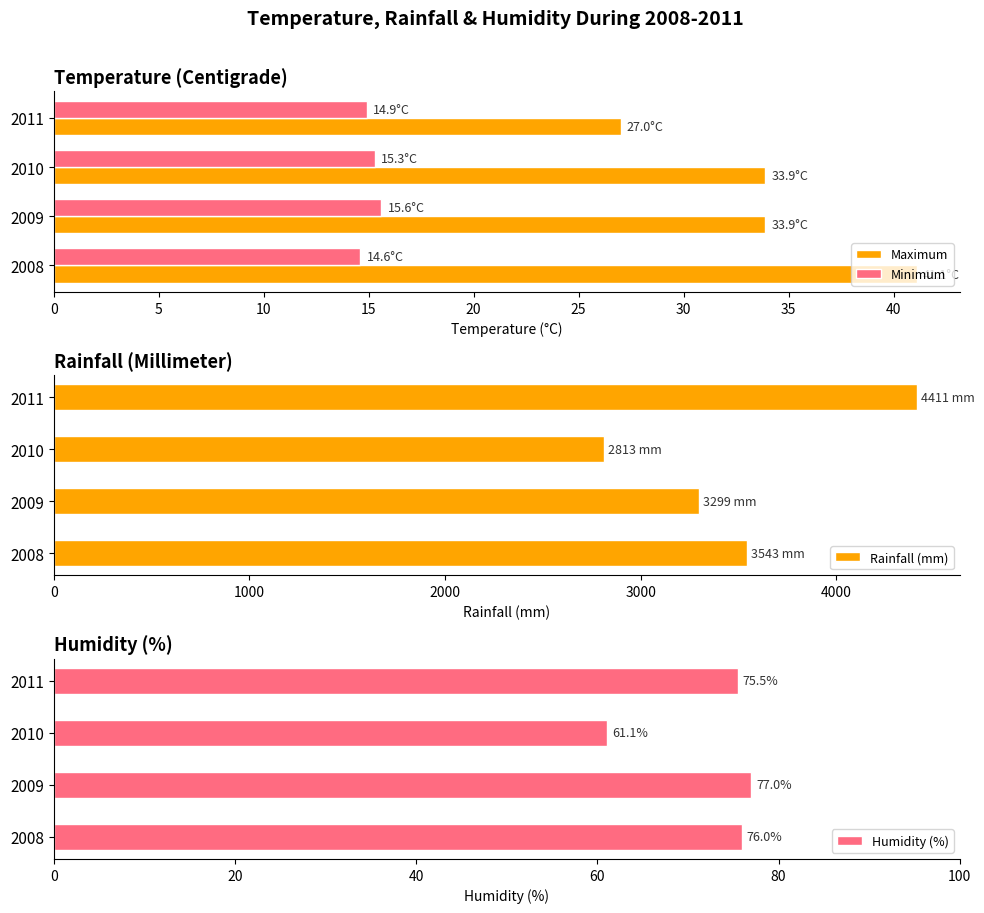

Which series has the largest total across all categories?

Rainfall (mm)